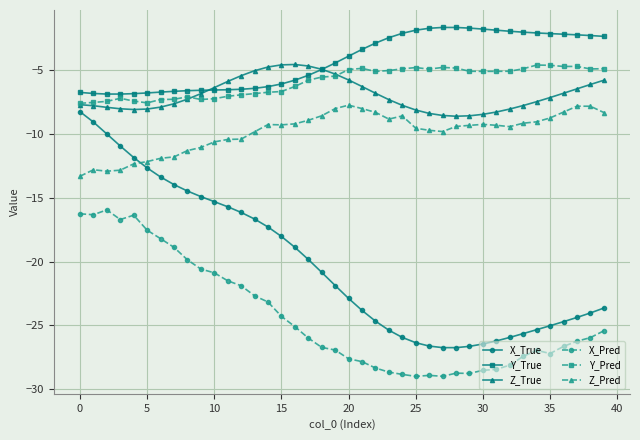

Which series has the largest total across all categories?

Y_True